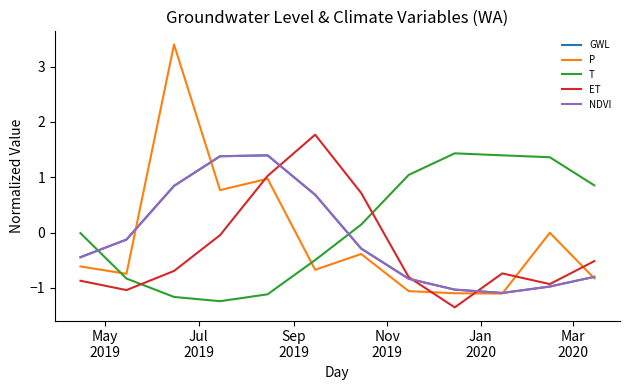

Is this an area chart (filled region under the line)?

No